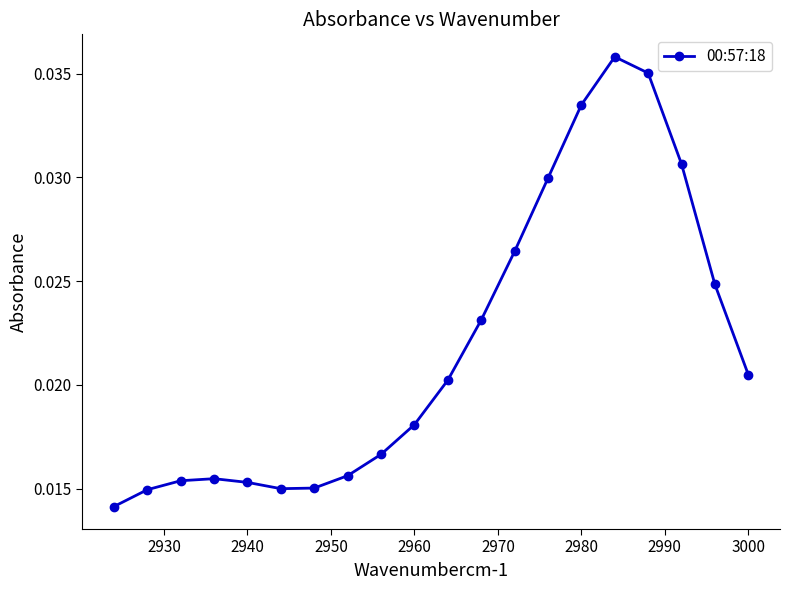

How many lines are shown in the chart?

1